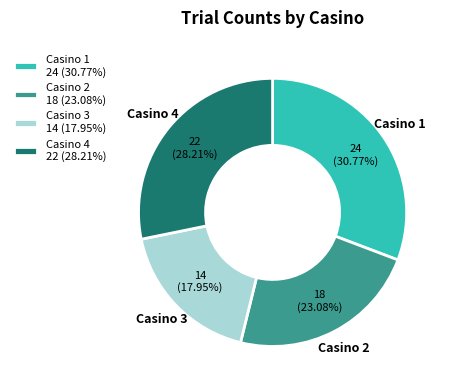

True or false: Casino 1 accounts for 39% of the total.

False